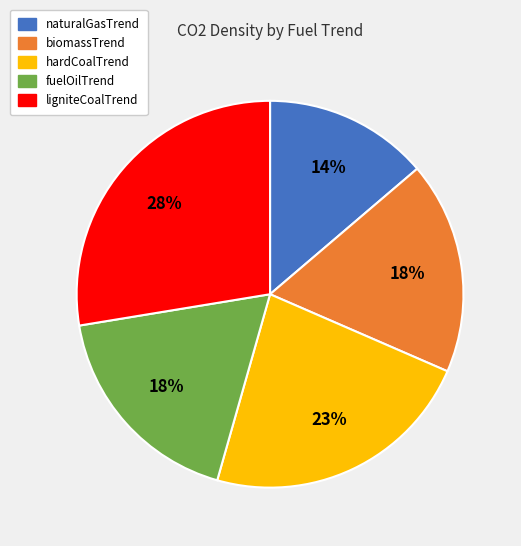

Is the sum of hardCoalTrend and naturalGasTrend greater than half?

No